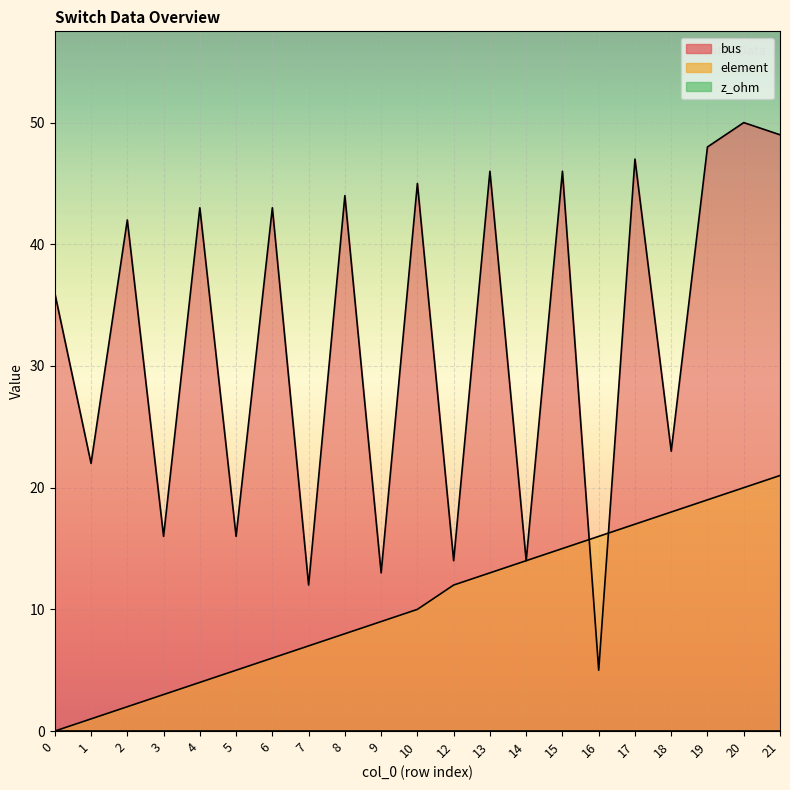

The element series shows 2 at 2. True or false?

True